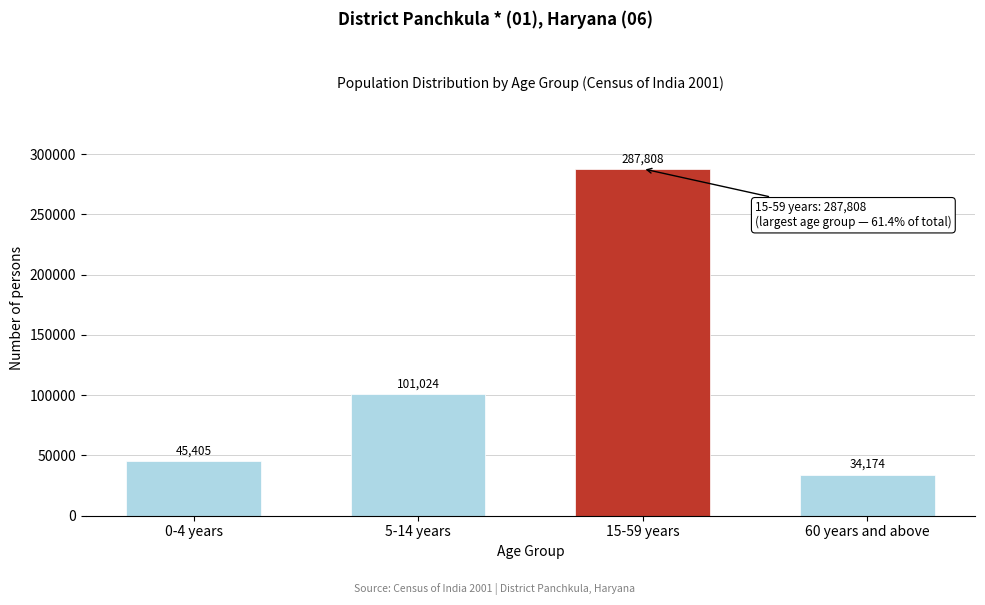

Reading left to right, extract all data points from this chart.

45405	101024	287808	34174